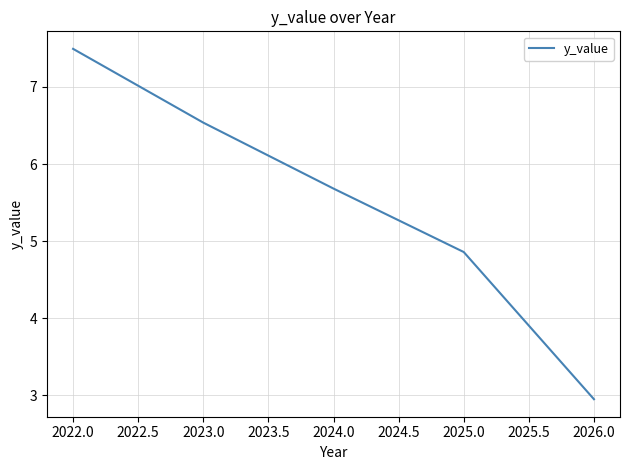

Is it true that the value at 2024.0 is 3.2?

False